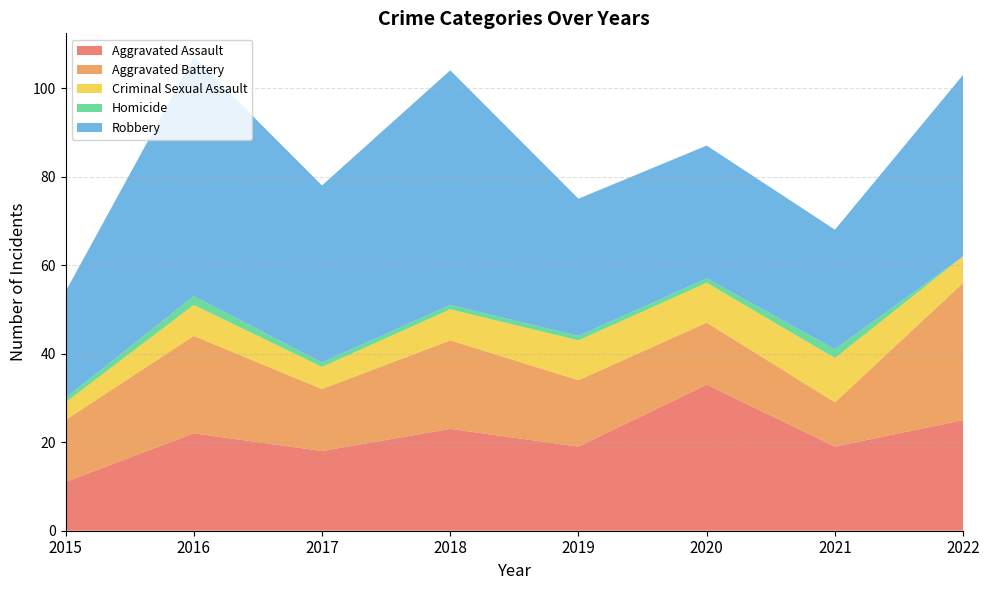

Reading left to right, list all the values displayed in this chart.

Aggravated Assault: 2015=11	2016=22	2017=18	2018=23	2019=19	2020=33	2021=19	2022=25
Aggravated Battery: 2015=14	2016=22	2017=14	2018=20	2019=15	2020=14	2021=10	2022=31
Criminal Sexual Assault: 2015=4	2016=7	2017=5	2018=7	2019=9	2020=9	2021=10	2022=6
Homicide: 2015=1	2016=2	2017=1	2018=1	2019=1	2020=1	2021=2	2022=0
Robbery: 2015=24	2016=54	2017=40	2018=53	2019=31	2020=30	2021=27	2022=41